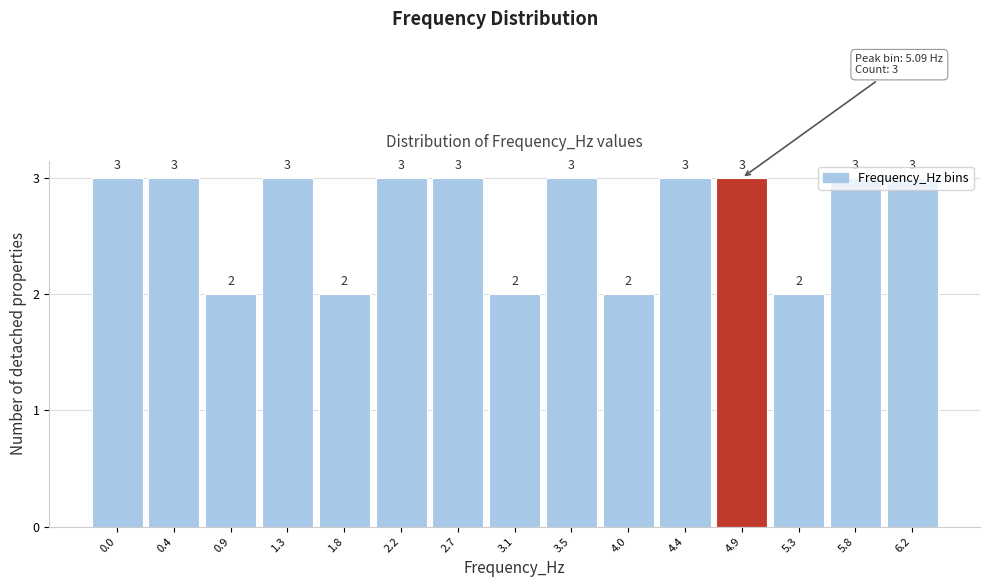

Count the values in the range 2 to 3.

15